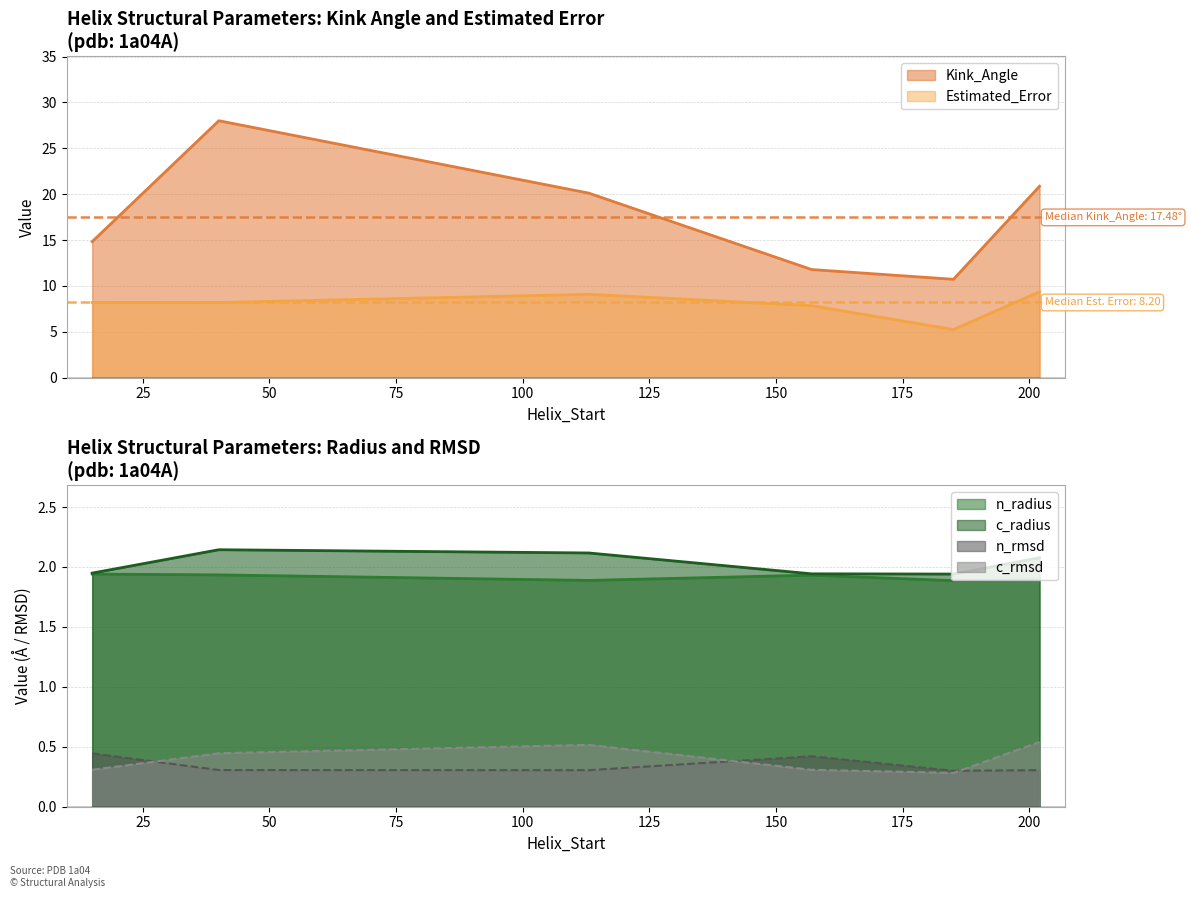

Which series has the largest range (max minus min)?

Kink_Angle